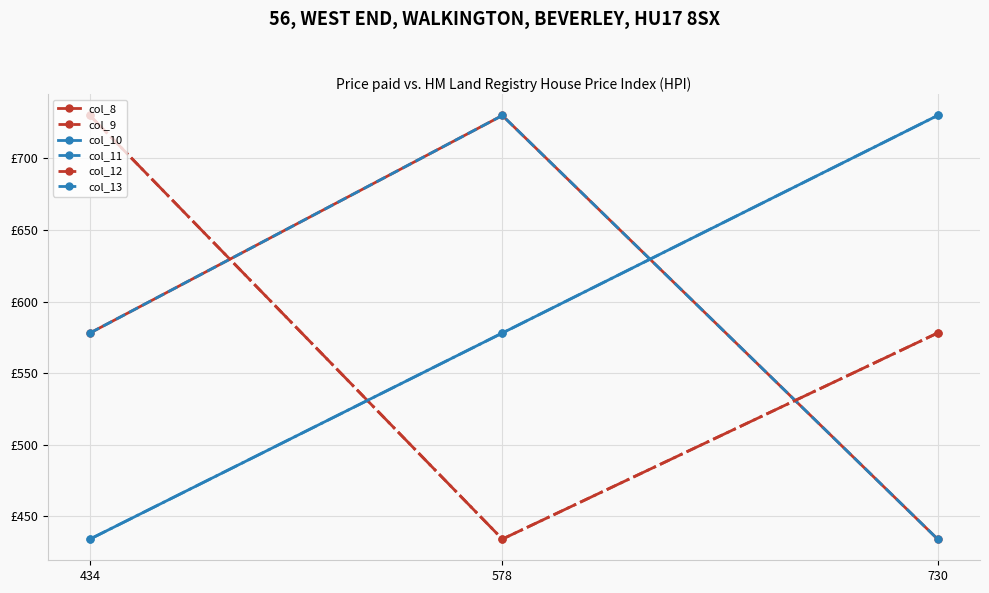

Which has a higher value, 730 or 578?

578